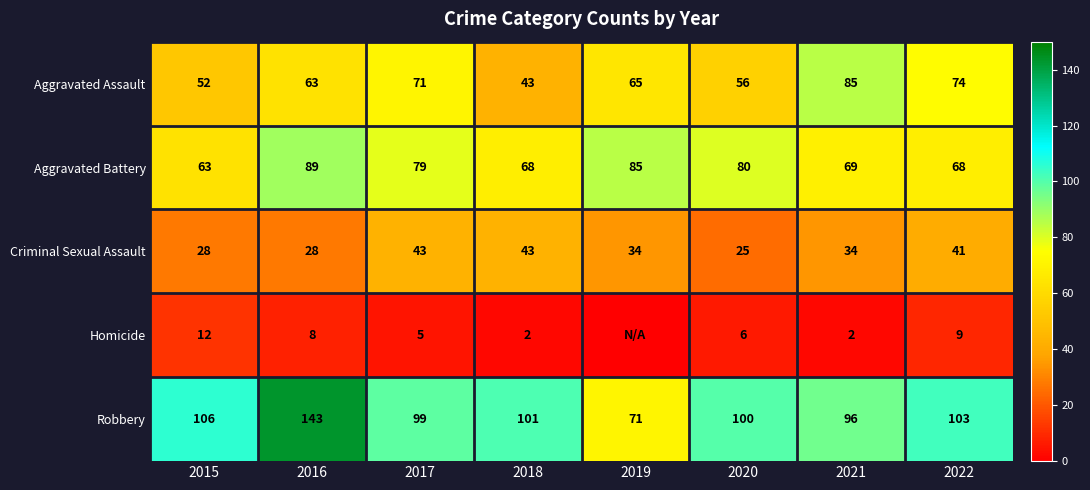

At 2016, list the series in order from largest to smallest.

Robbery, Aggravated Battery, Aggravated Assault, Criminal Sexual Assault, Homicide